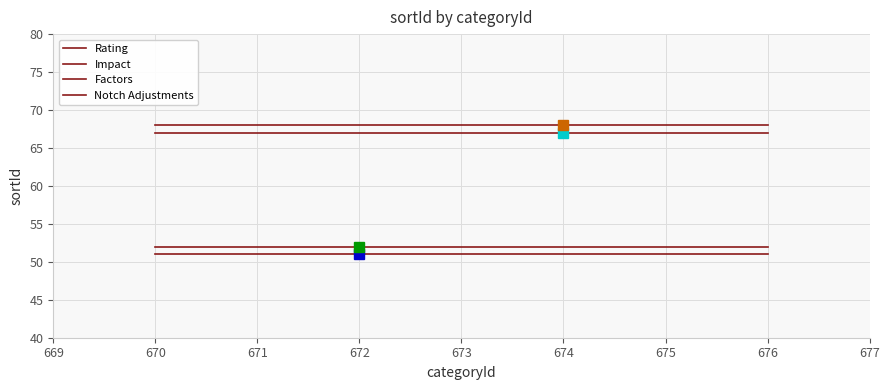

What is the smallest value displayed?

51